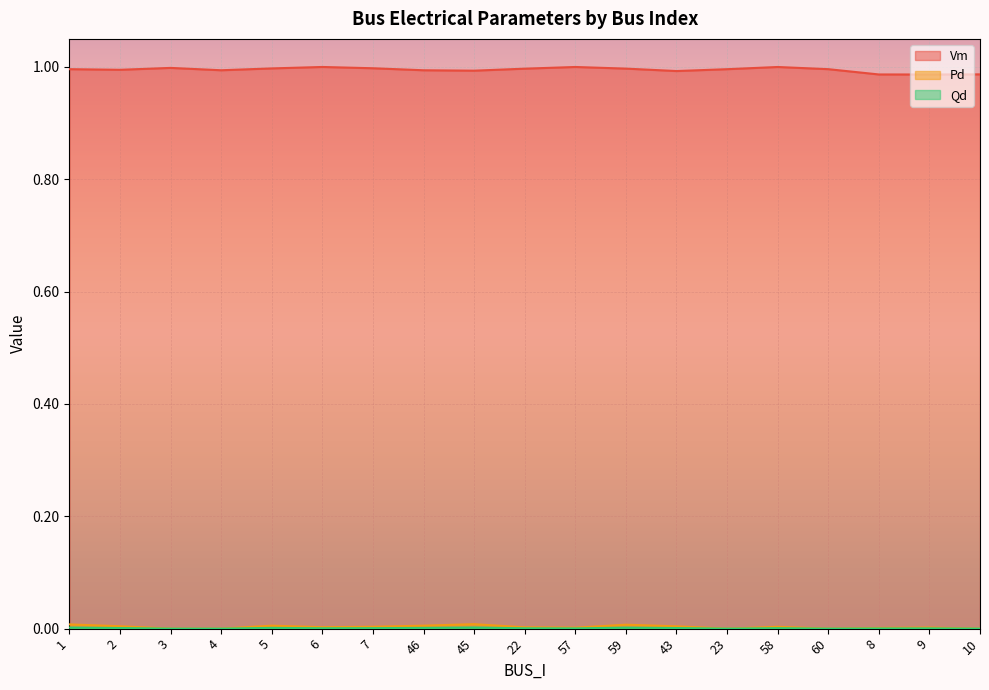

What is the total value across all series at 4?

1.0